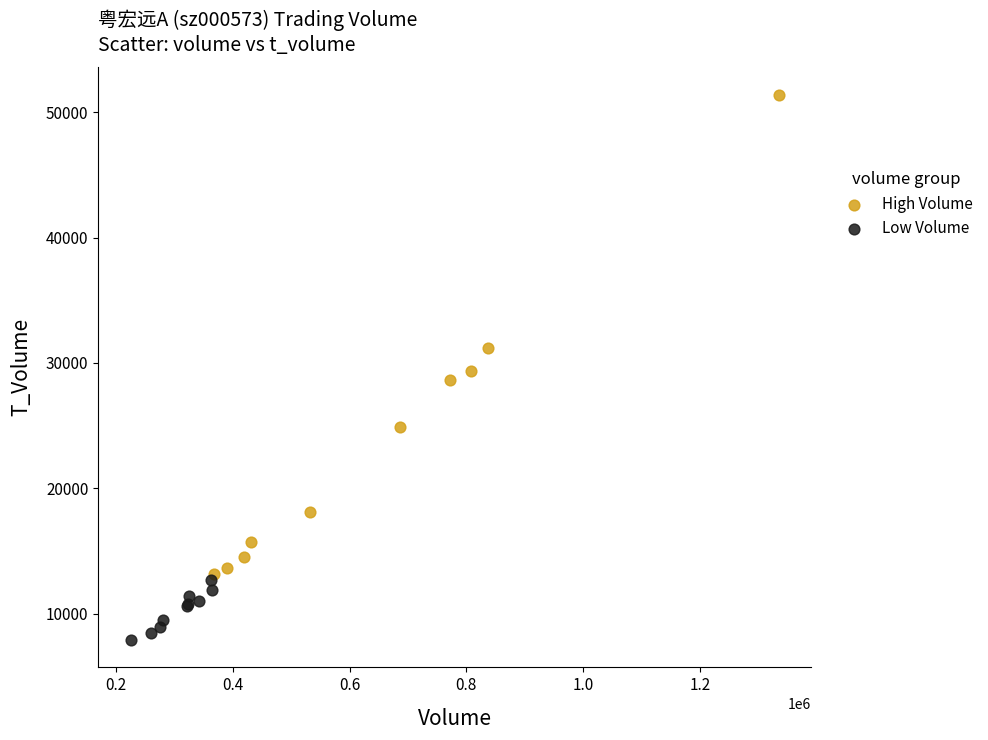

Which series contains the lowest Y value?

Low Volume